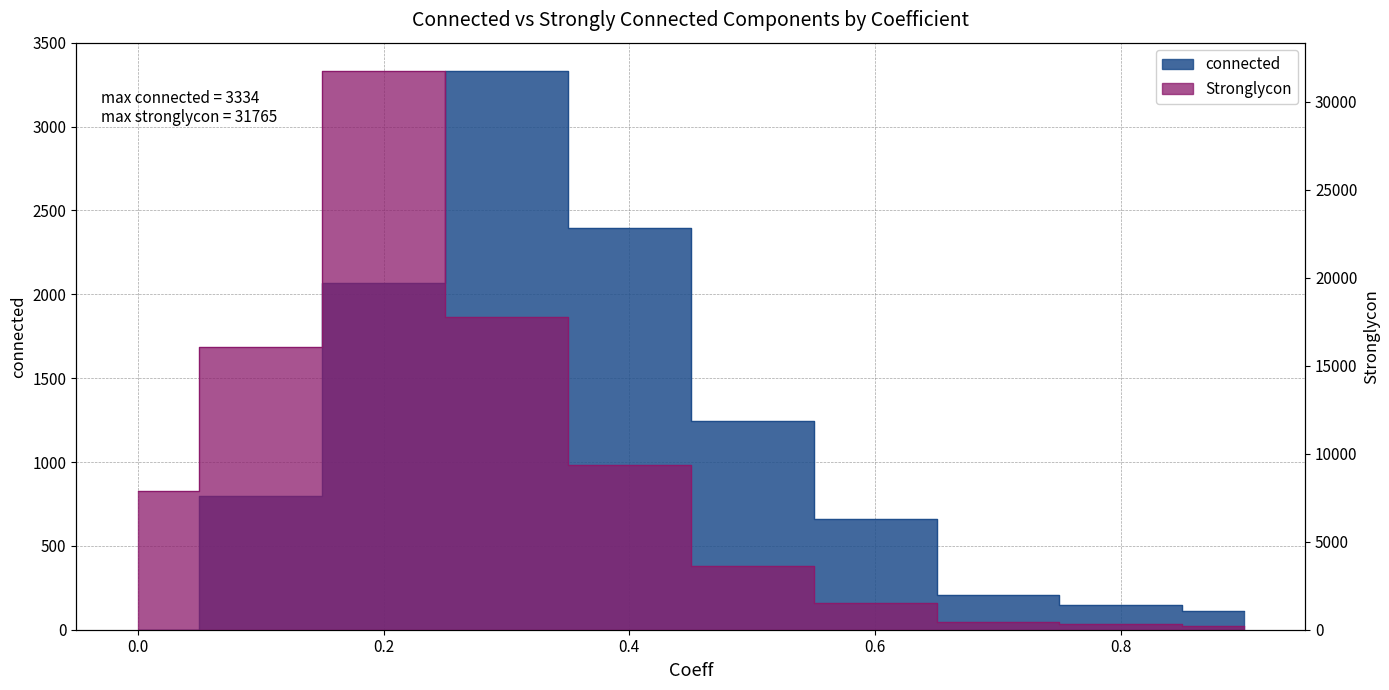

Rank the series by their maximum value, from lowest to highest.

connected, Stronglycon